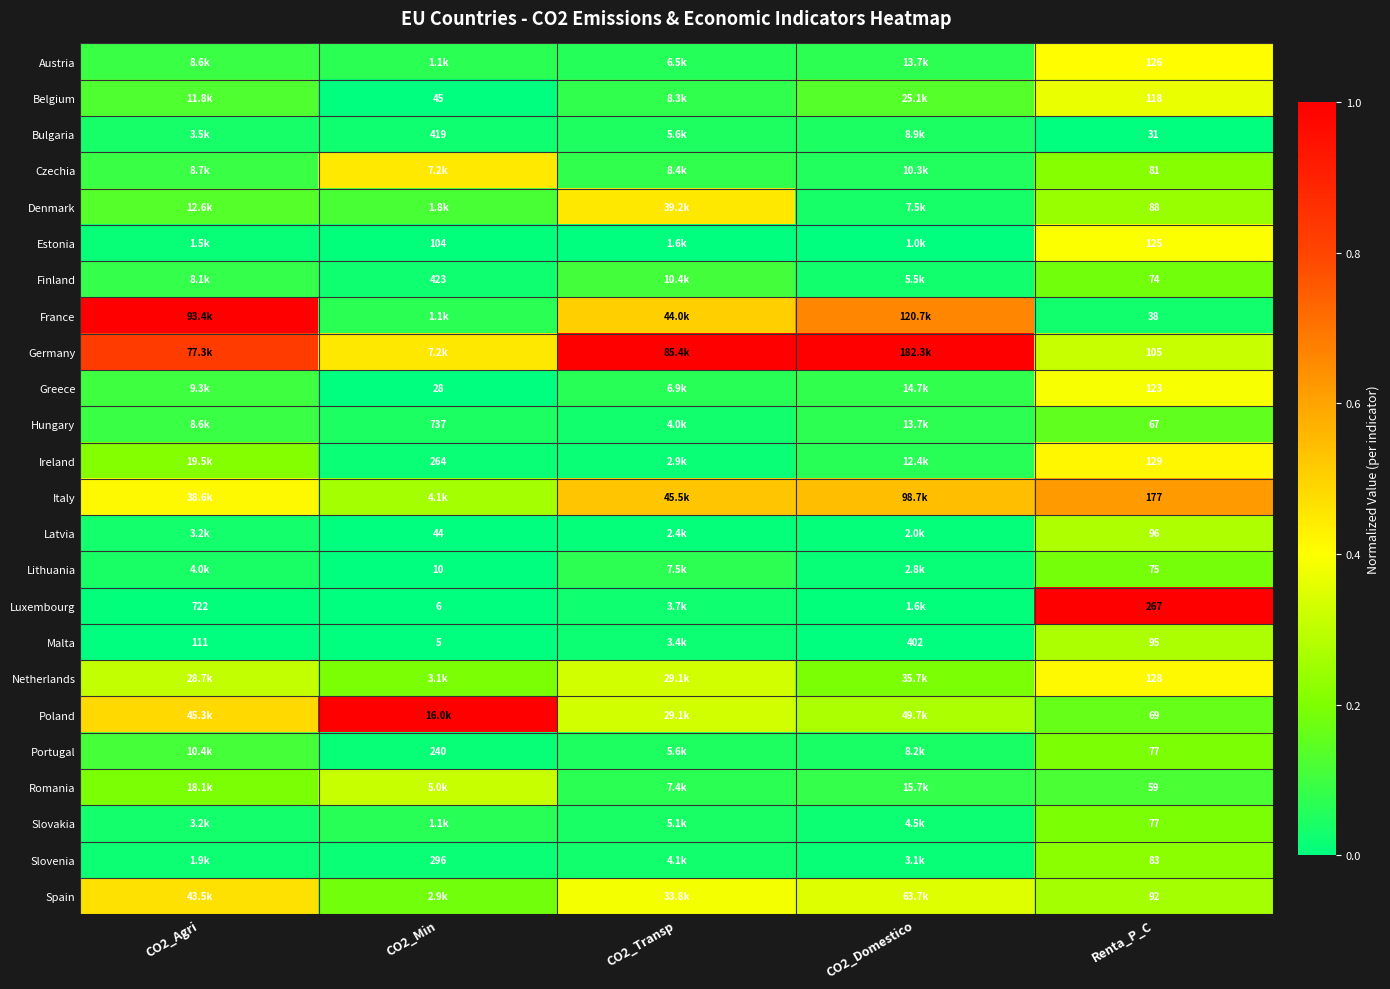

How many categories are shown in the chart?

5